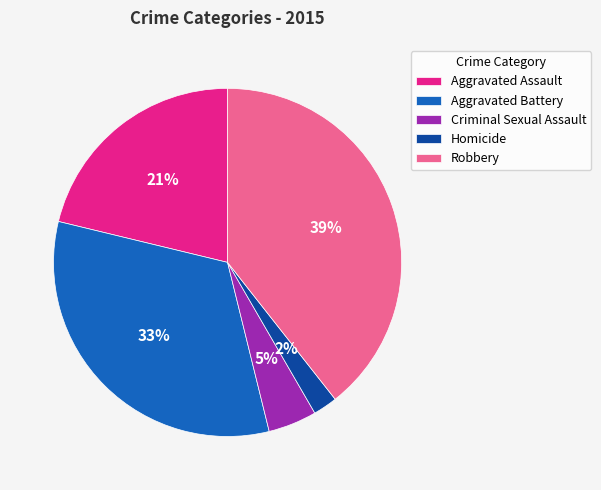

How many slices are in this pie chart?

5